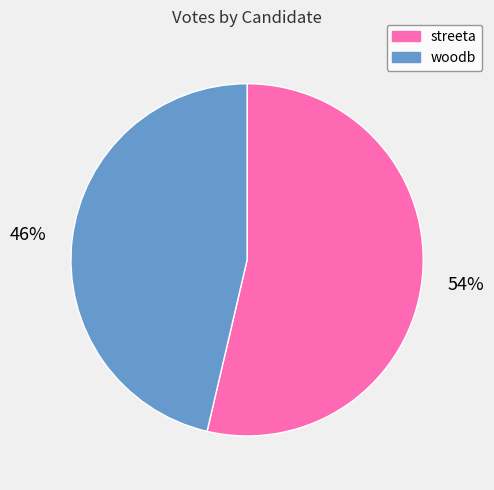

Combined, do streeta and woodb account for over 50%?

Yes